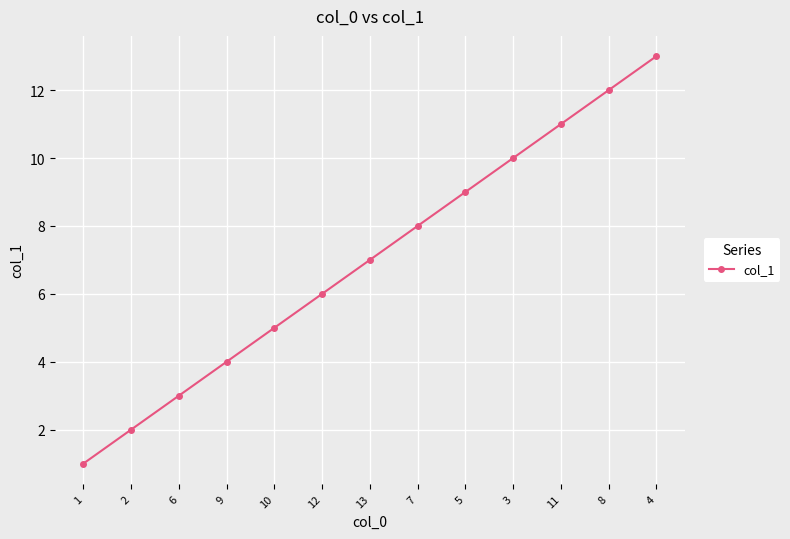

What is the maximum value shown in the chart?

13